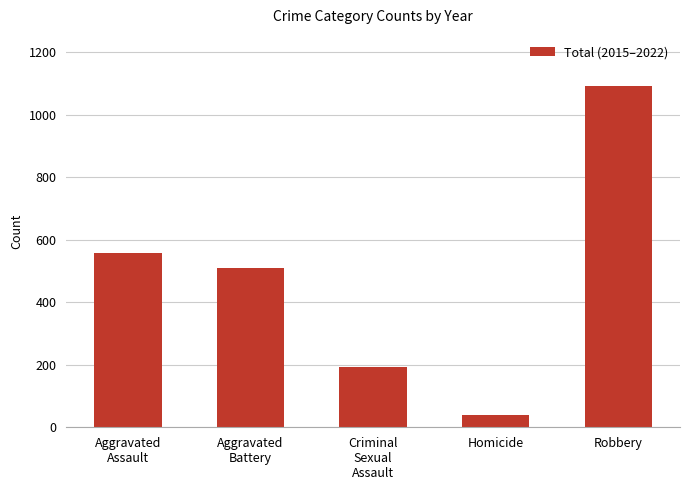

Rank the categories by value from highest to lowest.

Robbery, Aggravated
Assault, Aggravated
Battery, Criminal
Sexual
Assault, Homicide